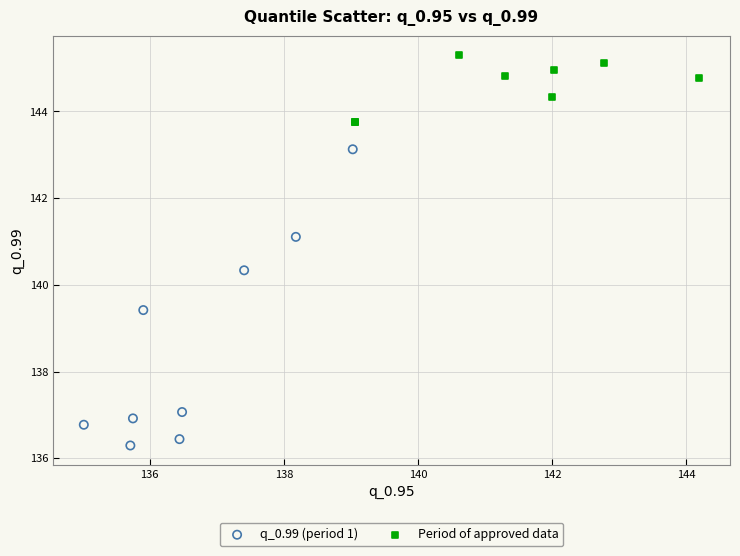

What are all the series names shown in the legend?

q_0.99 (period 1), Period of approved data